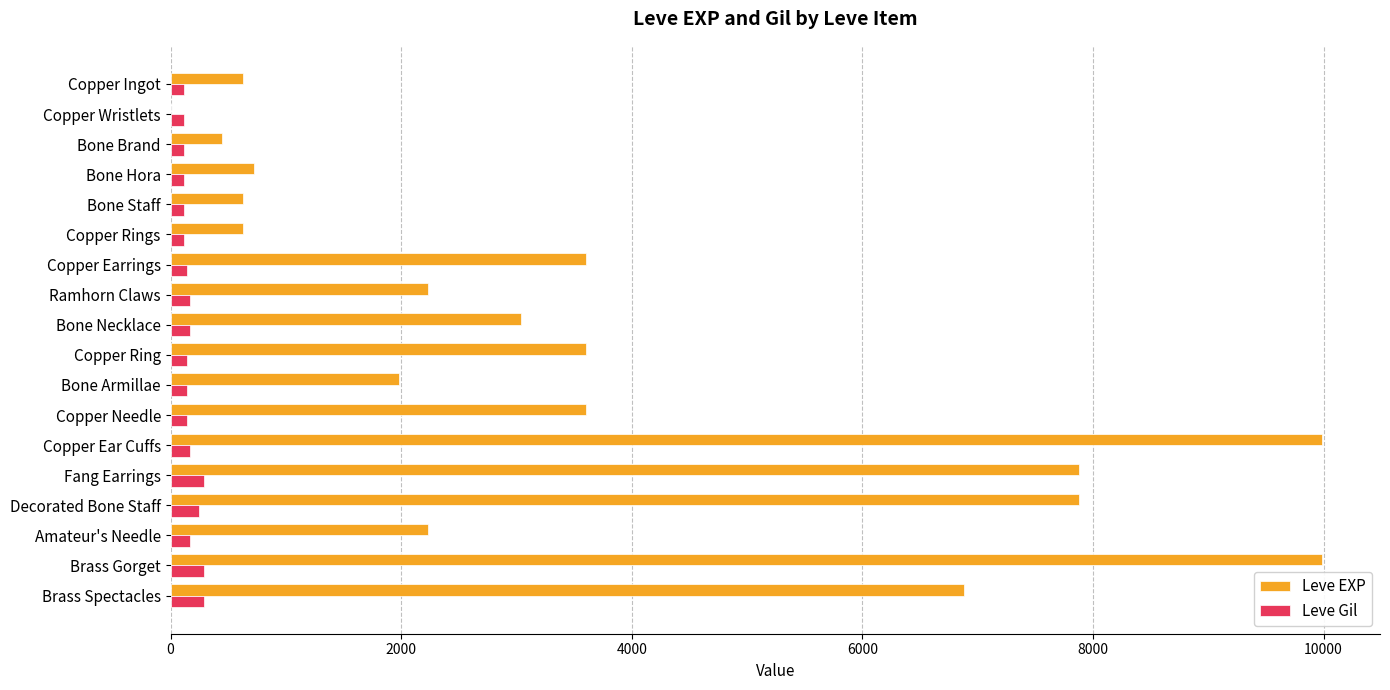

Is it true that Leve Gil equals 293 at Brass Gorget?

True